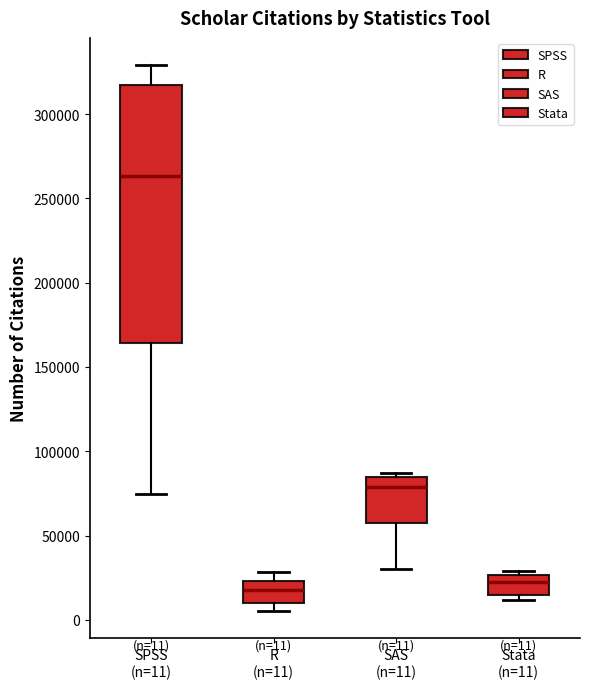

Which box is the tallest, from its lower edge to its upper edge?

SPSS (n=11)